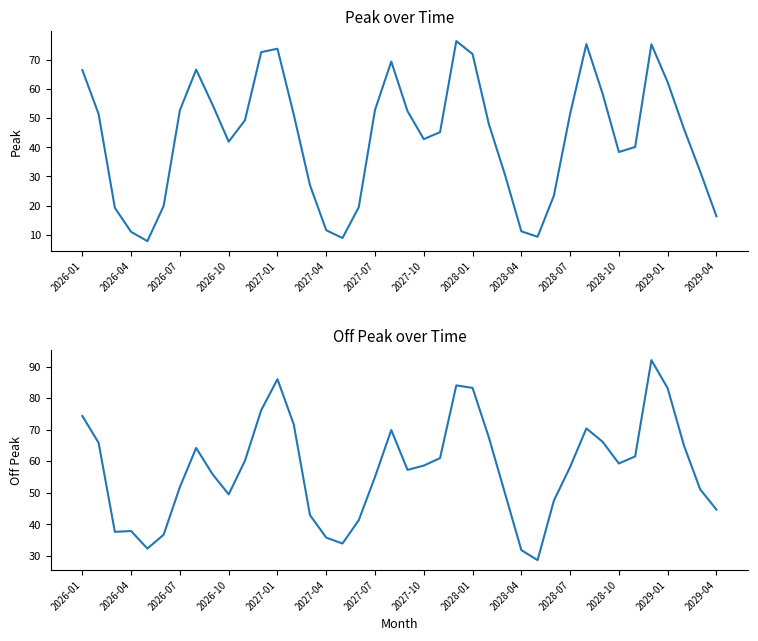

What is the sum of all Peak values?

1734.6